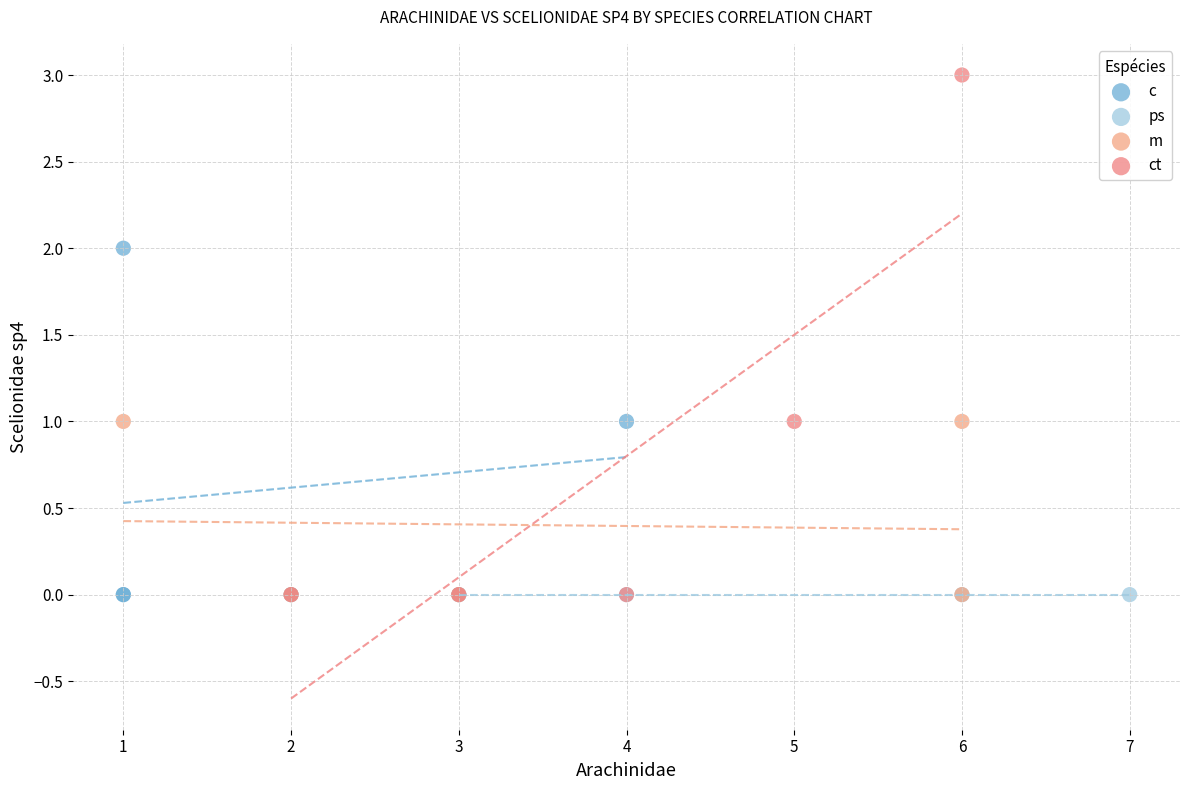

Which series contains the highest Y value?

ct